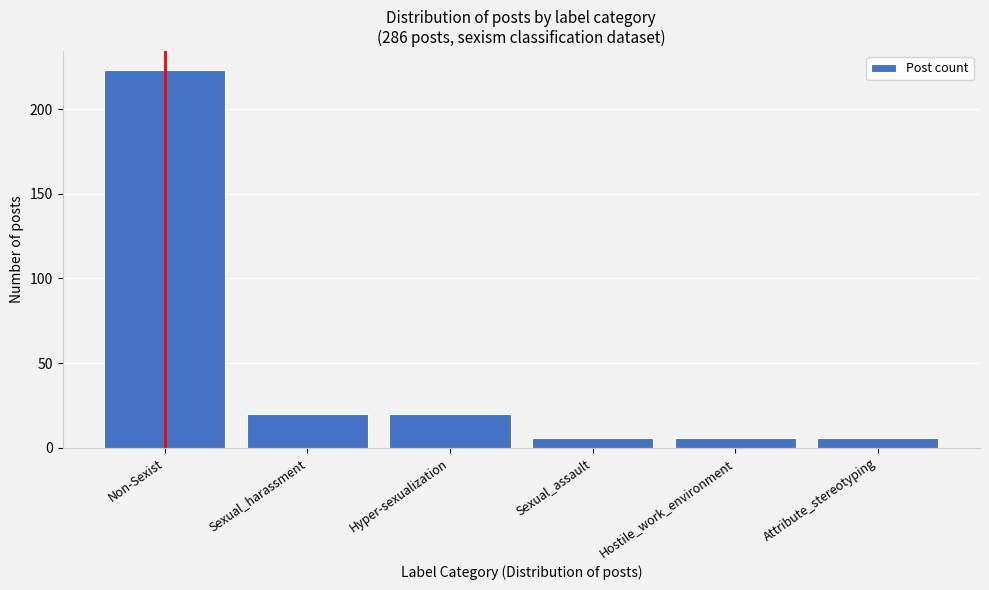

Reading right to left, transcribe all the data shown in this chart.

Attribute_stereotyping=6	Hostile_work_environment=6	Sexual_assault=6	Hyper-sexualization=20	Sexual_harassment=20	Non-Sexist=223